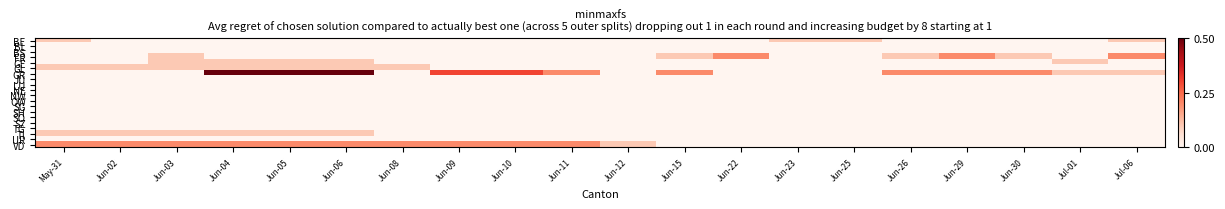

Which series has the largest total across all categories?

GR